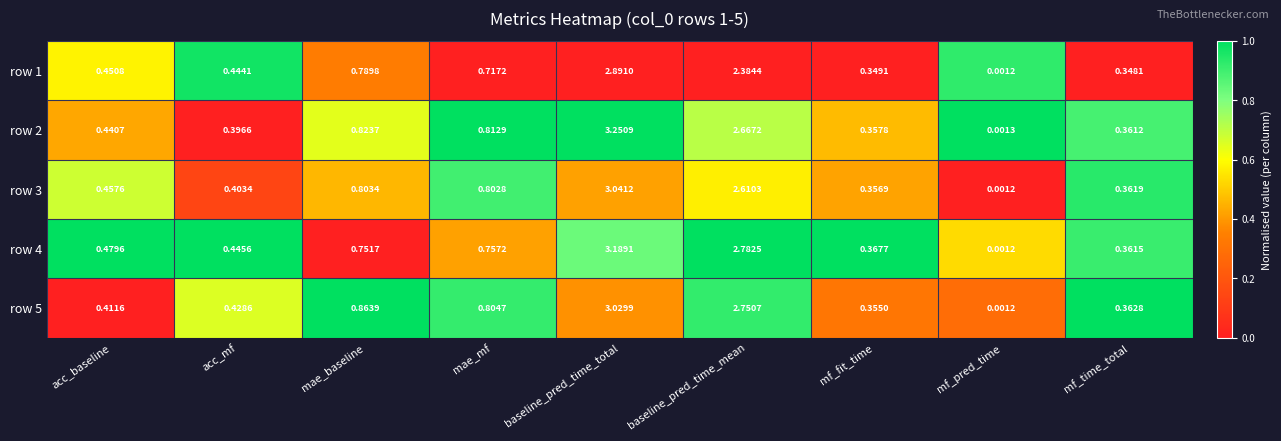

Which label corresponds to the largest value in the chart?

baseline_pred_time_total